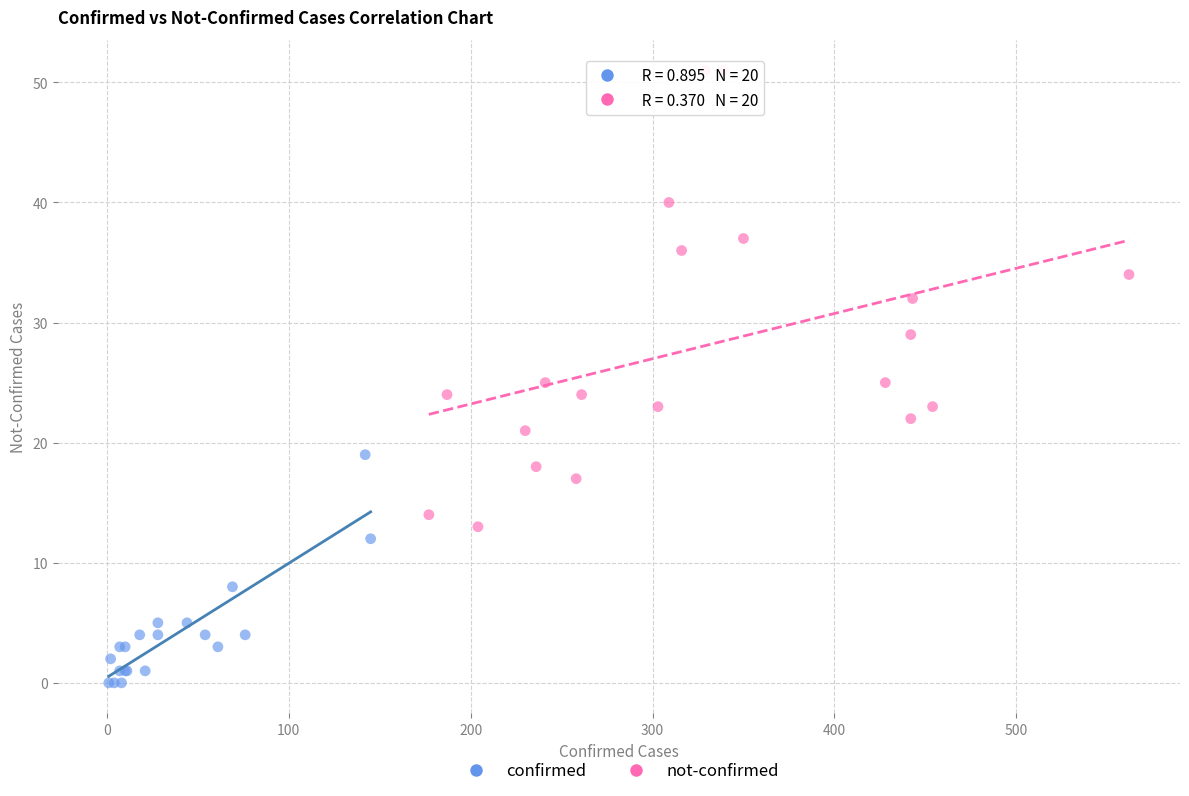

Which series reaches the minimum Y coordinate?

confirmed